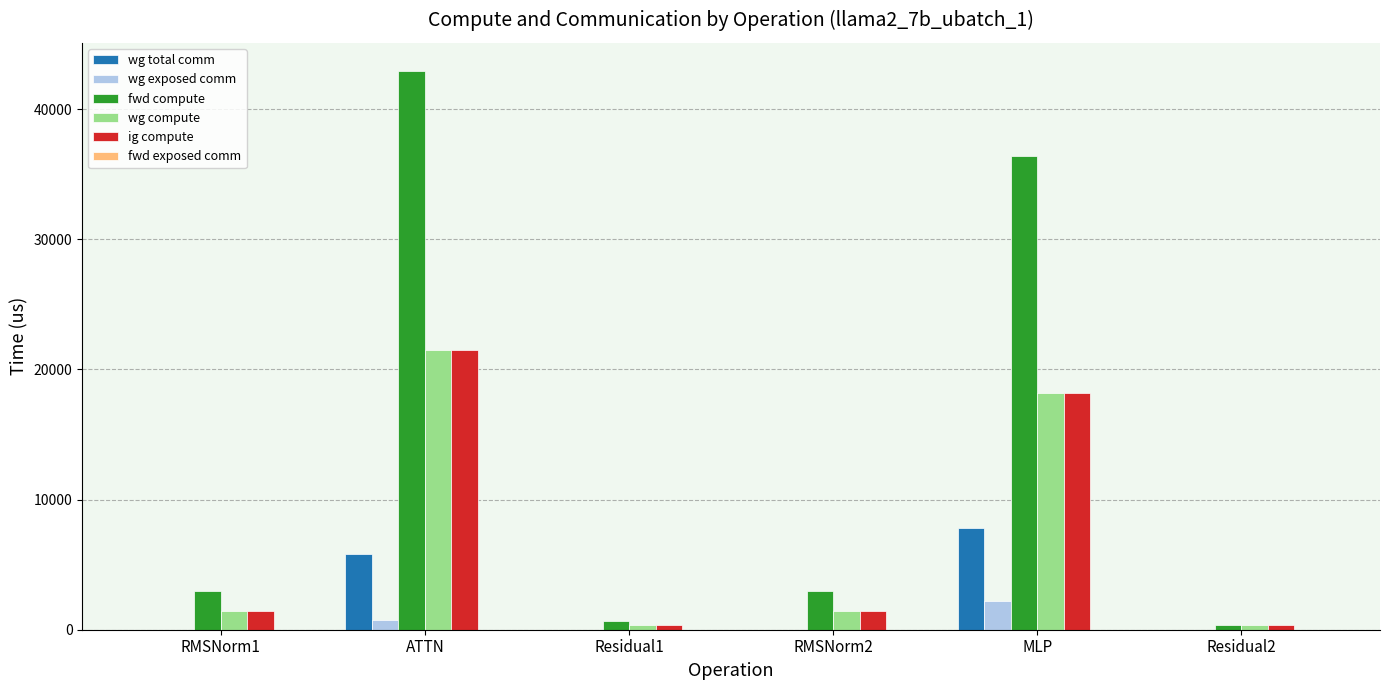

How many data points in wg total comm are above 0?

2